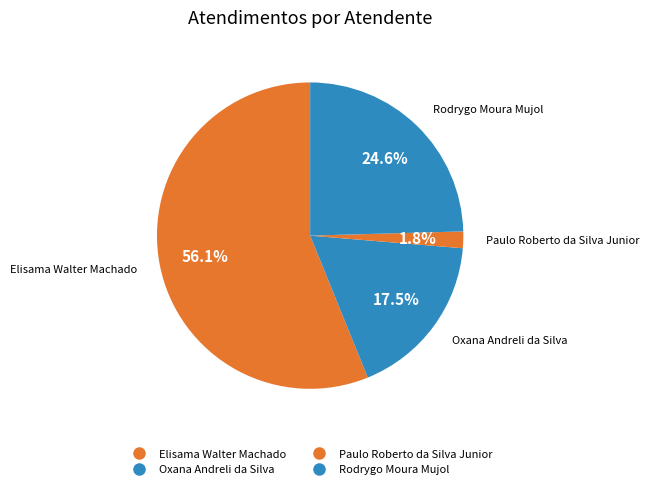

Do Elisama Walter Machado and Paulo Roberto da Silva Junior together represent more than half of the pie?

Yes